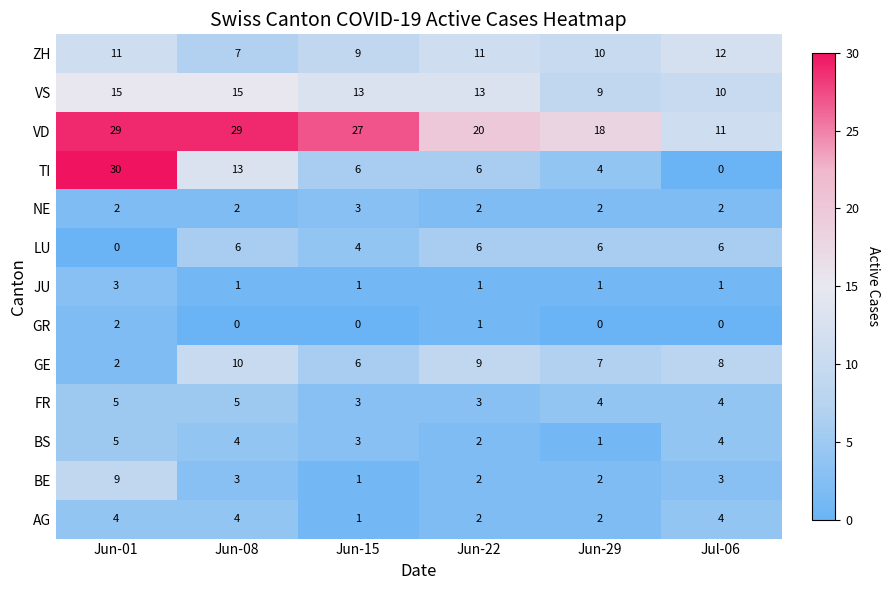

The value of BE at Jun-22 is 2. True or false?

True